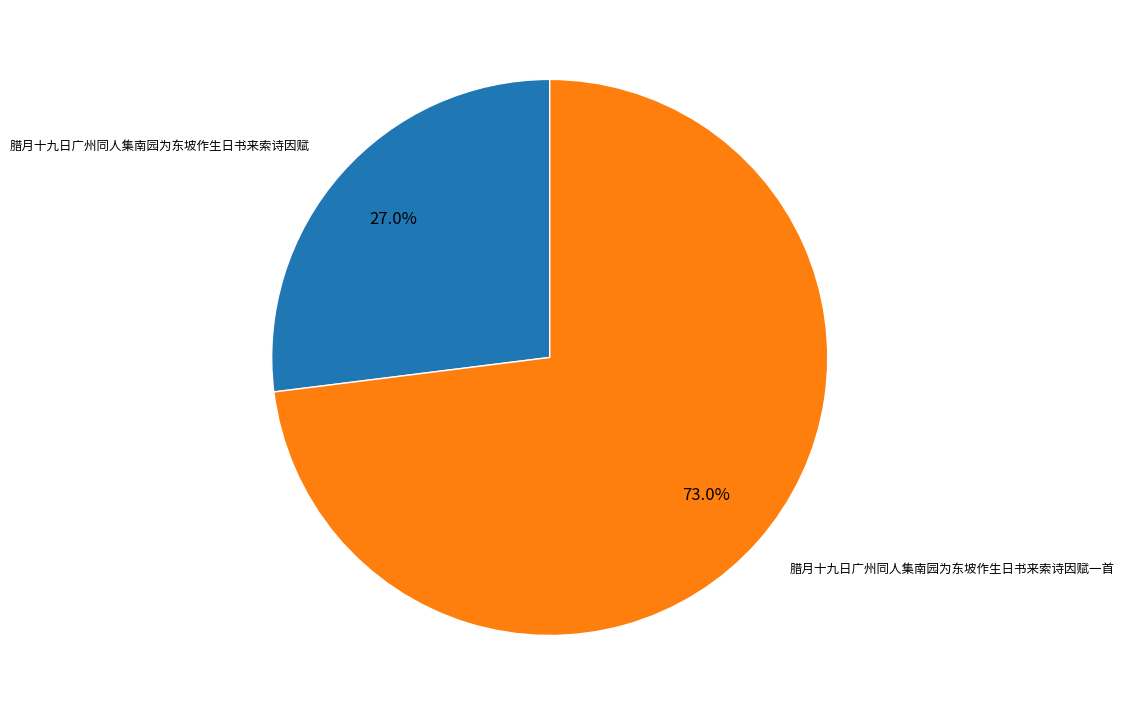

Is there any slice that represents more than half of the pie?

Yes